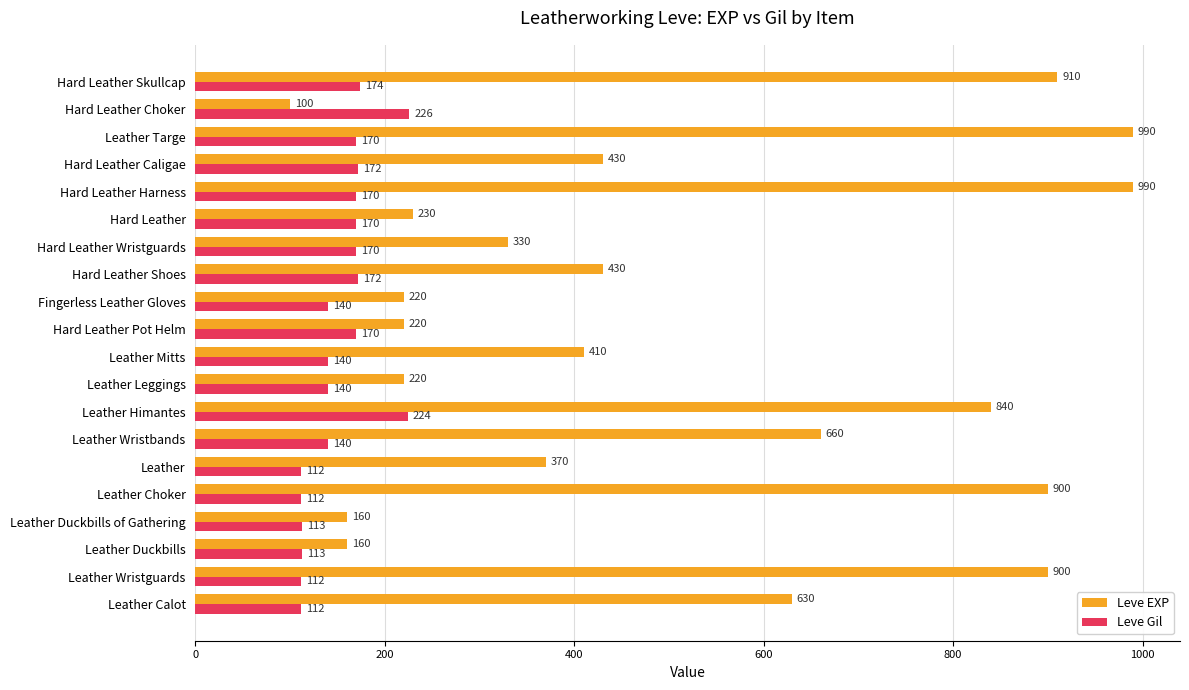

What value does the Leve EXP series have at Hard Leather Shoes?

430